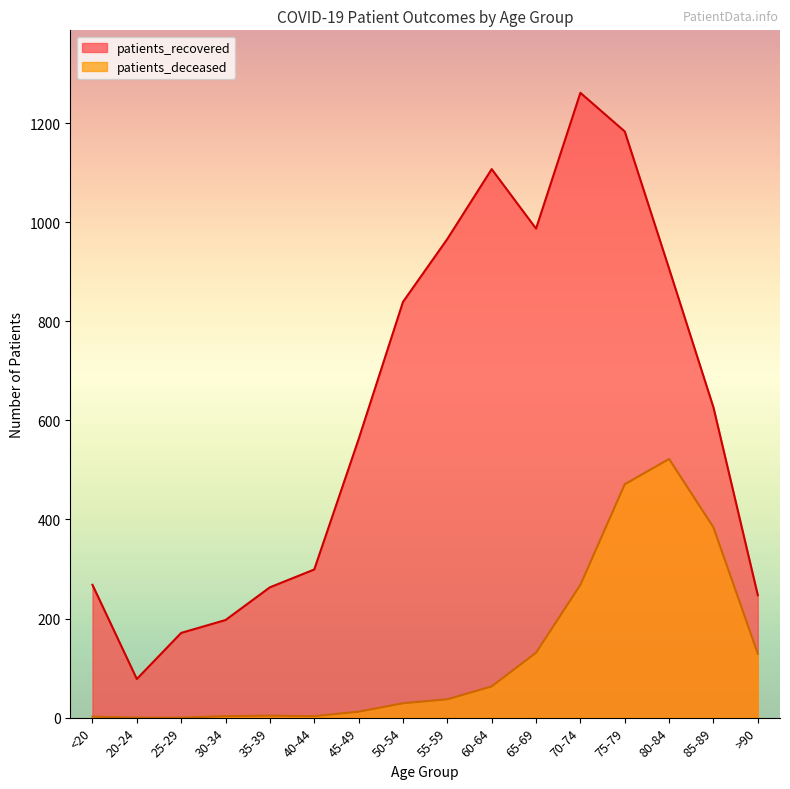

What is the label of the 3rd point from the right?

80-84